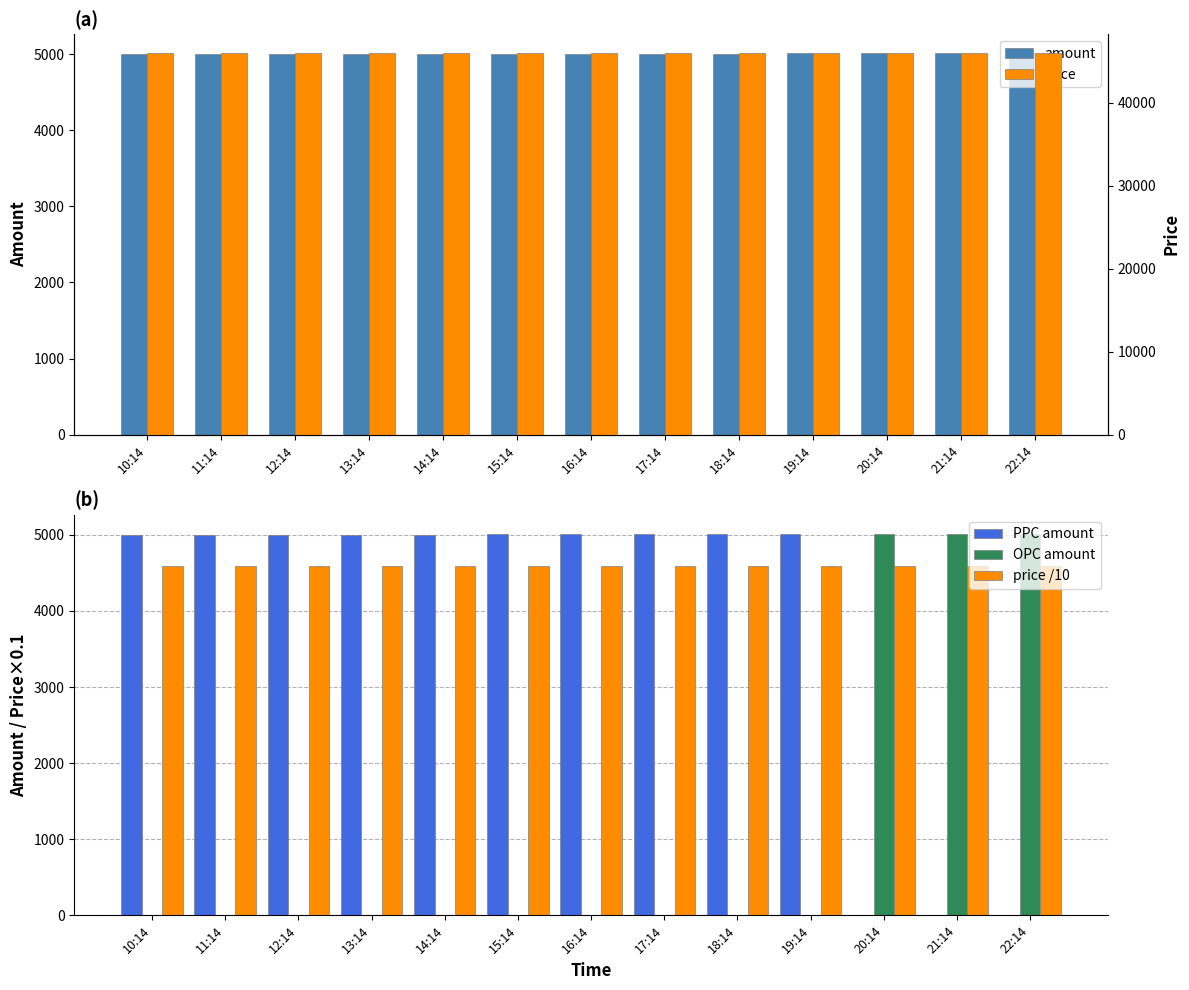

True or false: PPC amount has a value of 0.0 at 20:14.

True